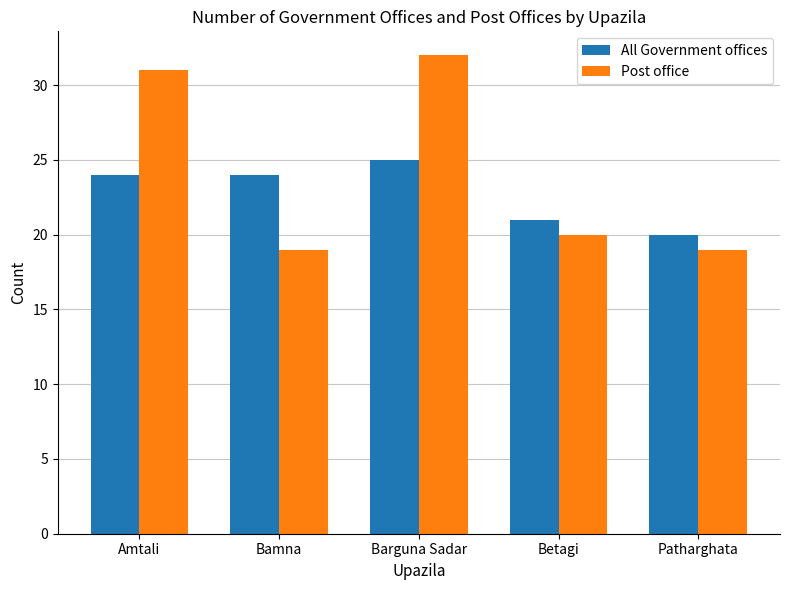

Which series has the largest total across all categories?

Post office